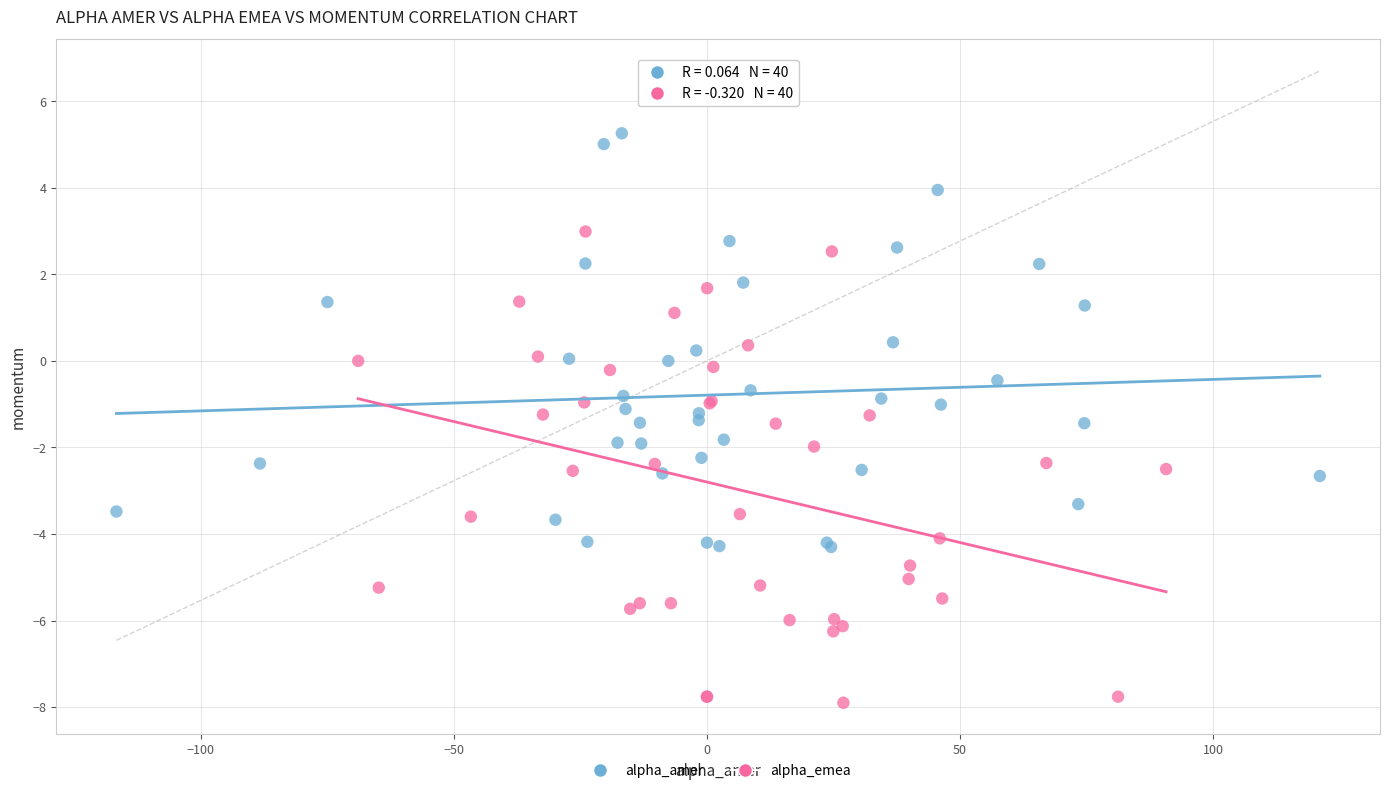

Which series contains the lowest Y value?

alpha_emea